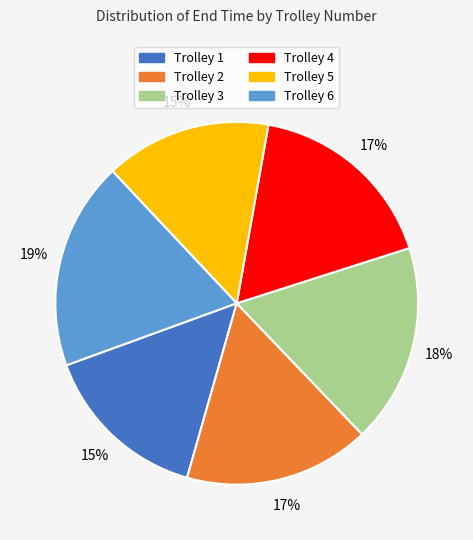

True or false: Trolley 4 accounts for 11% of the total.

False